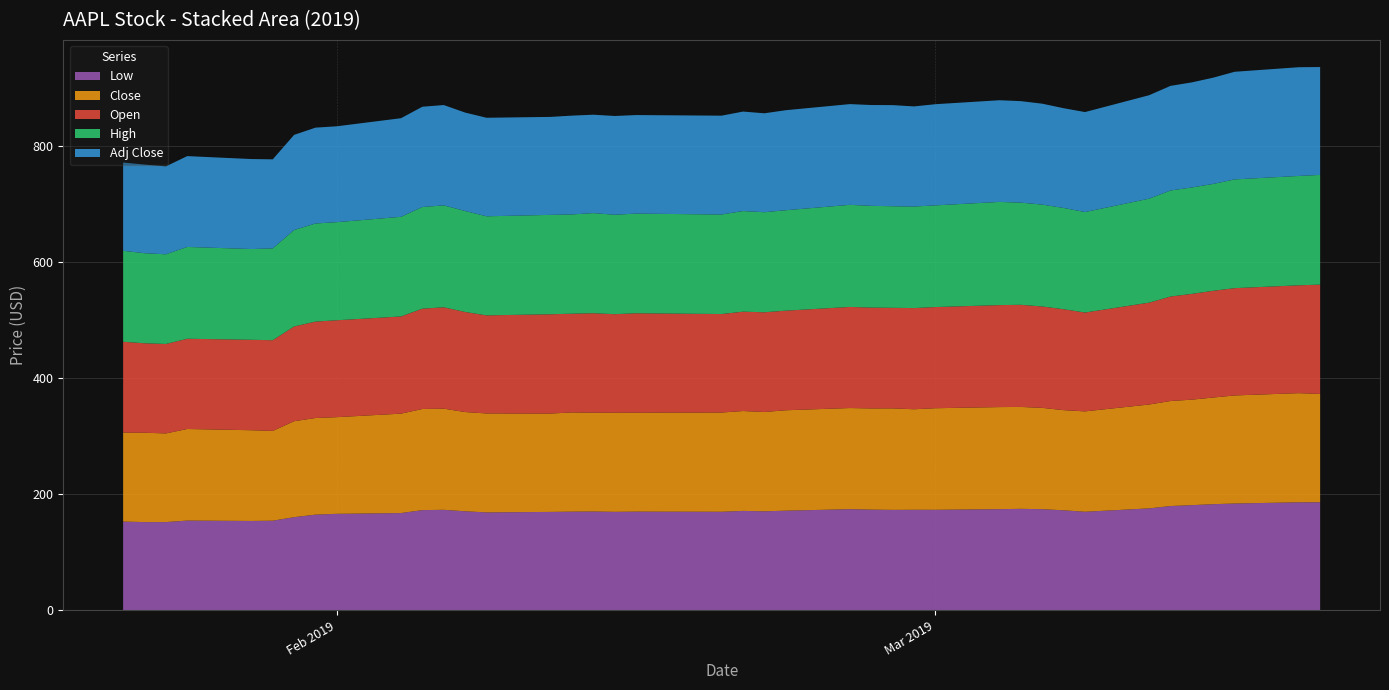

Reading left to right, list all the values displayed in this chart.

Low: 0=152.6	1=151.7	2=151.7	3=154.3	4=153.7	5=154.1	6=160.2	7=164.6	8=165.9	9=167.3	10=172.4	11=172.9	12=170.3	13=168.4	14=169.2	15=169.7	16=169.9	17=169.4	18=169.8	19=169.5	20=171.0	21=170.3	22=171.4	23=173.9	24=173.2	25=172.7	26=172.9	27=172.9	28=174.0	29=174.5	30=173.9	31=172.0	32=169.5	33=175.4	34=179.4	35=180.9	36=182.6	37=183.7	38=185.8	39=185.9
Close: 0=153.3	1=153.9	2=152.7	3=157.8	4=156.3	5=154.7	6=165.2	7=166.4	8=166.5	9=171.2	10=174.2	11=174.2	12=170.9	13=170.4	14=169.4	15=170.9	16=170.2	17=170.8	18=170.4	19=170.9	20=172.0	21=171.1	22=173.0	23=174.2	24=174.3	25=174.9	26=173.1	27=175.0	28=175.9	29=175.5	30=174.5	31=172.5	32=172.9	33=178.9	34=180.9	35=181.7	36=183.7	37=186.1	38=188.0	39=186.5
Open: 0=156.4	1=154.1	2=154.1	3=155.5	4=155.8	5=156.2	6=163.2	7=166.1	8=167.0	9=167.4	10=172.9	11=174.6	12=172.4	13=169.0	14=171.1	15=170.1	16=171.4	17=169.7	18=171.2	19=169.7	20=171.2	21=171.8	22=171.6	23=174.2	24=173.7	25=173.2	26=174.3	27=174.3	28=175.7	29=175.9	30=174.7	31=173.9	32=170.3	33=175.5	34=180.0	35=182.2	36=183.9	37=184.9	38=185.8	39=188.4
High: 0=156.7	1=155.1	2=154.5	3=158.1	4=156.3	5=158.1	6=166.1	7=169.0	8=169.0	9=171.7	10=175.1	11=175.6	12=173.9	13=170.7	14=171.2	15=171.0	16=172.5	17=171.3	18=171.7	19=171.4	20=173.3	21=172.4	22=173.0	23=175.9	24=175.3	25=175.0	26=174.9	27=175.1	28=177.8	29=176.0	30=175.5	31=174.4	32=173.1	33=179.1	34=182.7	35=183.3	36=184.1	37=187.3	38=188.4	39=189.0
Adj Close: 0=152.1	1=152.7	2=151.5	3=156.5	4=155.0	5=153.4	6=163.9	7=165.1	8=165.2	9=169.9	10=172.8	11=172.8	12=169.6	13=169.8	14=168.8	15=170.2	16=169.5	17=170.1	18=169.8	19=170.3	20=171.4	21=170.4	22=172.3	23=173.6	24=173.7	25=174.2	26=172.5	27=174.3	28=175.2	29=174.9	30=173.9	31=171.8	32=172.2	33=178.2	34=180.2	35=181.0	36=183.0	37=185.4	38=187.3	39=185.8